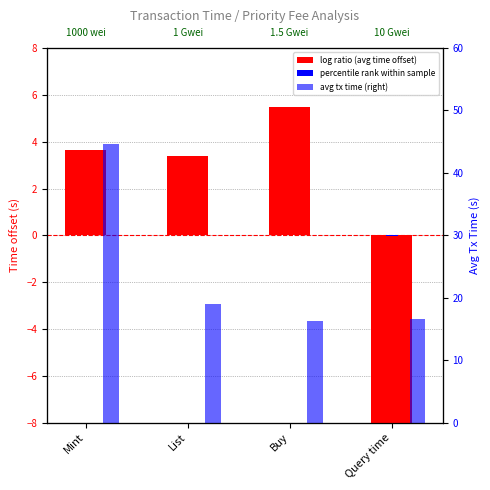

What is the sum of all avg tx time (right) values?

96.5